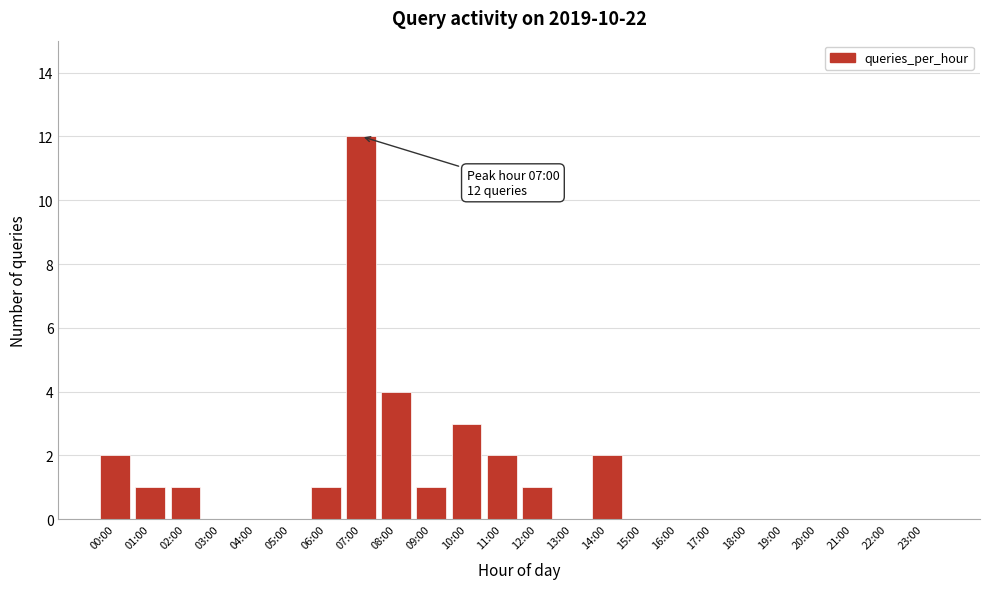

Reading left to right, what are all the values shown in this chart?

00:00=2	01:00=1	02:00=1	03:00=0	04:00=0	05:00=0	06:00=1	07:00=12	08:00=4	09:00=1	10:00=3	11:00=2	12:00=1	13:00=0	14:00=2	15:00=0	16:00=0	17:00=0	18:00=0	19:00=0	20:00=0	21:00=0	22:00=0	23:00=0